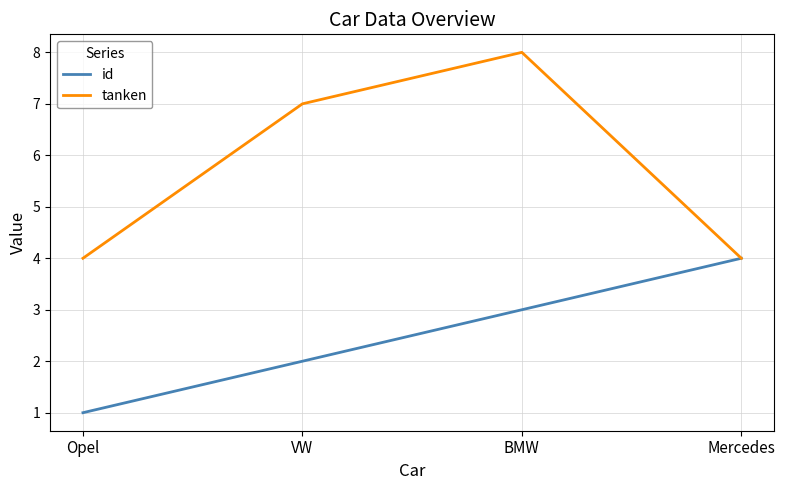

What is the approximate value of id at Mercedes?

4